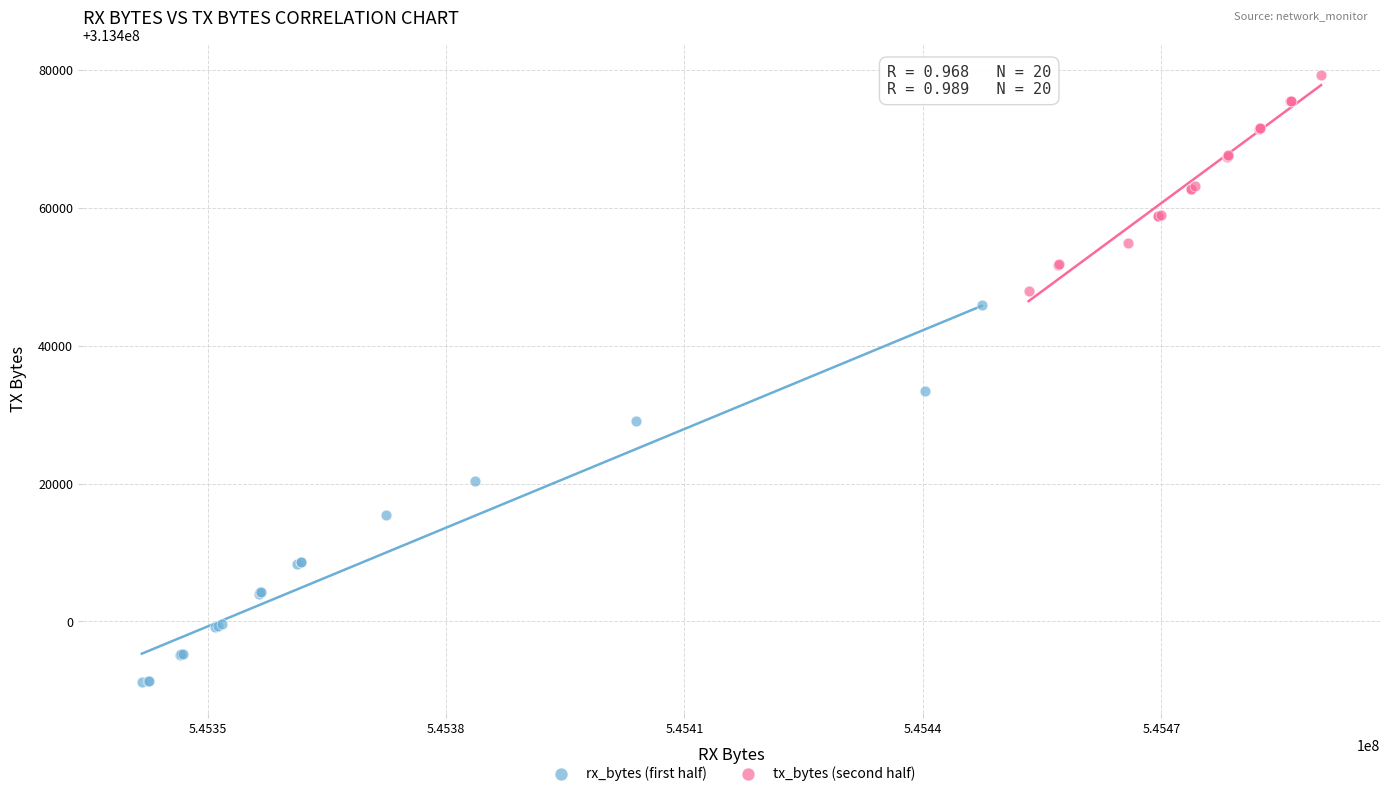

Which series contains the highest Y value?

tx_bytes (second half)